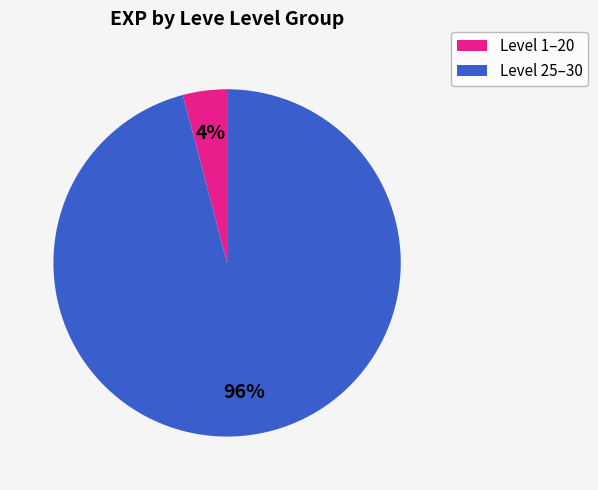

How many slices are in this pie chart?

2